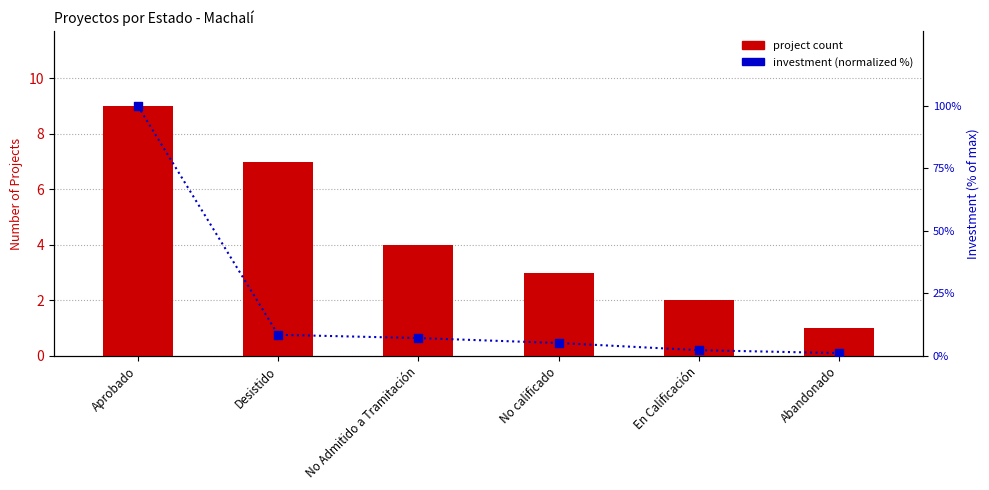

Which series has the largest total across all categories?

investment (normalized)